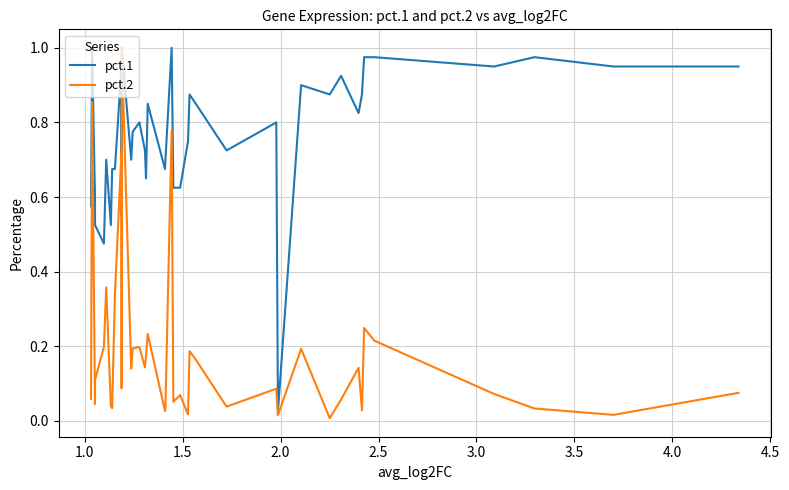

What is the value of the pct.1 point at the 8th from the left?

0.7